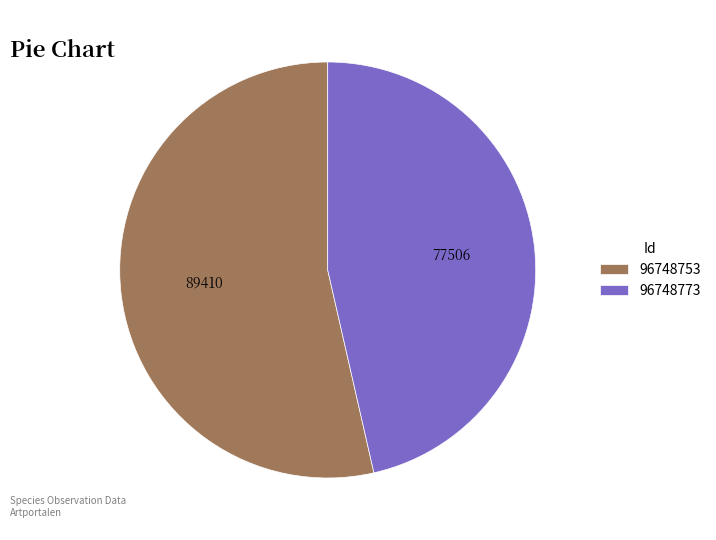

What is the ratio of the value at 96748753 to the value at 96748773?

1.2